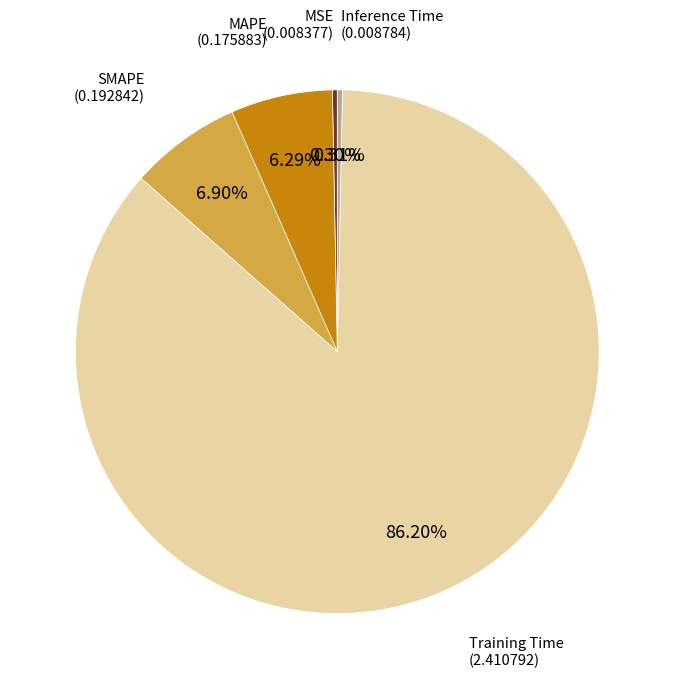

Is there any slice that represents more than half of the pie?

Yes